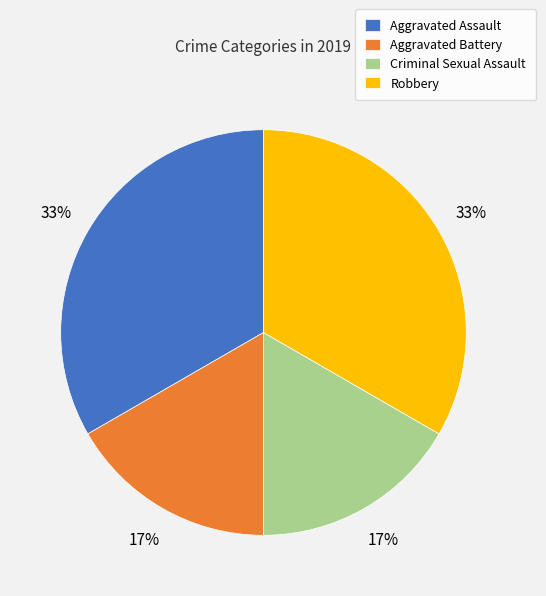

To the nearest percent, what portion does Aggravated Battery represent?

17%